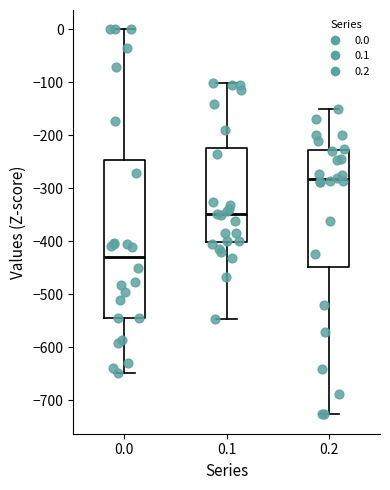

Comparing the boxes themselves (not the whiskers), which one is the tallest?

0.0